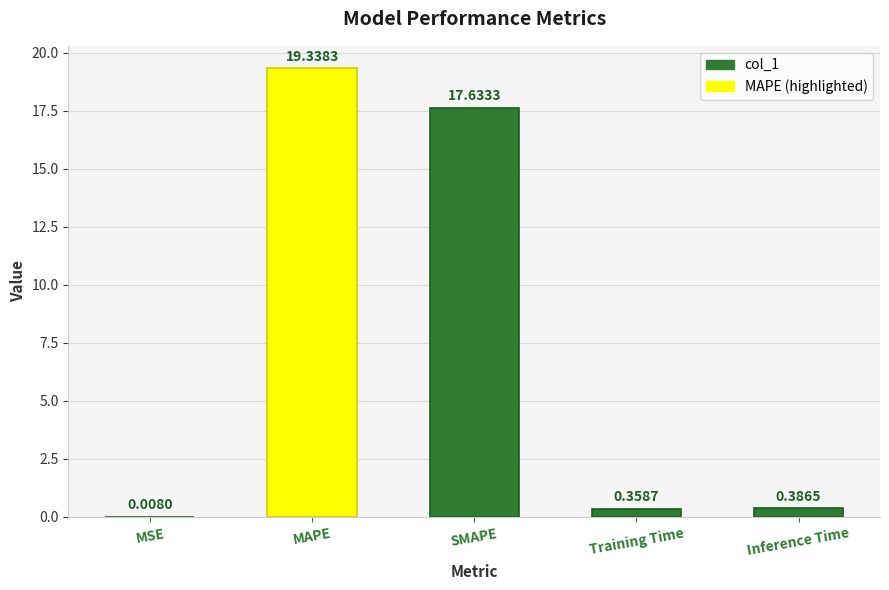

Is it true that the value at MAPE is 8.8?

False